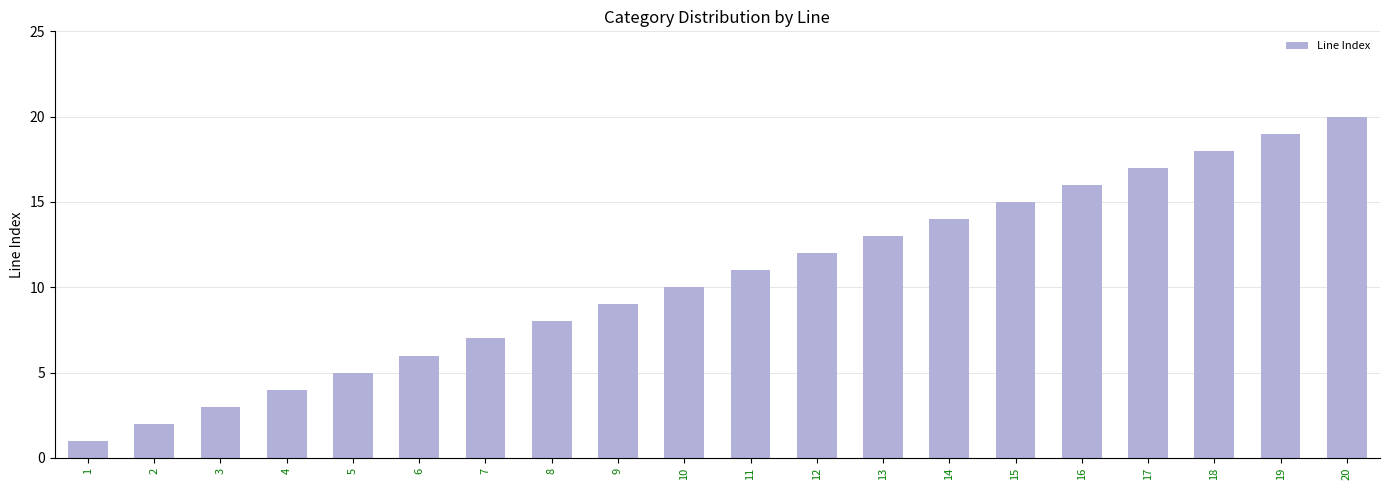

What is the minimum value shown in the chart?

1